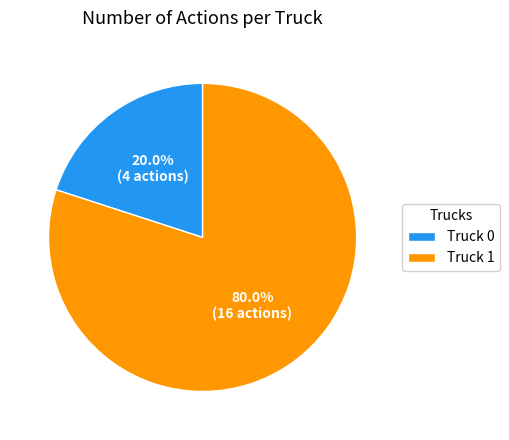

The Truck 0 slice represents 14% of the pie. True or false?

False